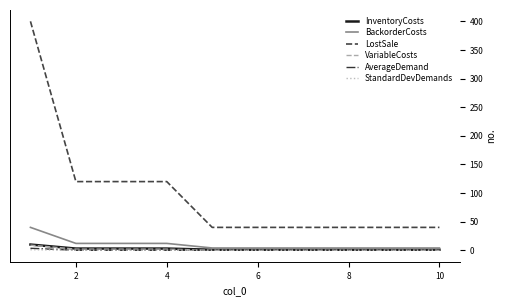

What is the greatest value displayed?

400.0